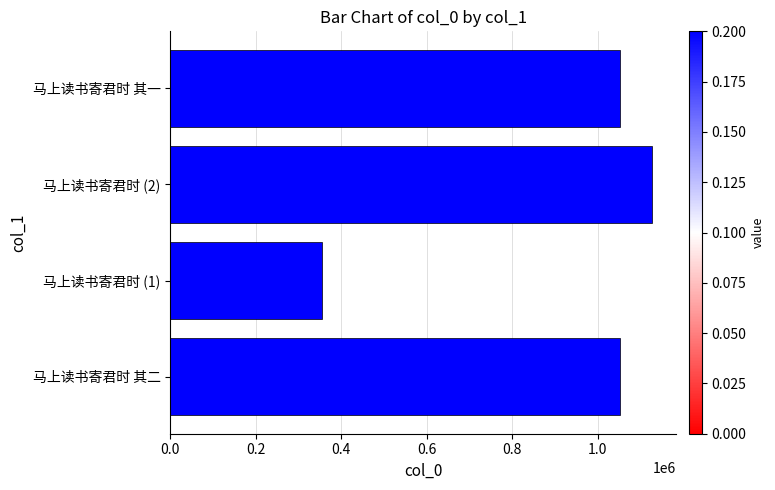

Is it true that the value at 马上读书寄君时 (1) is 355087?

True